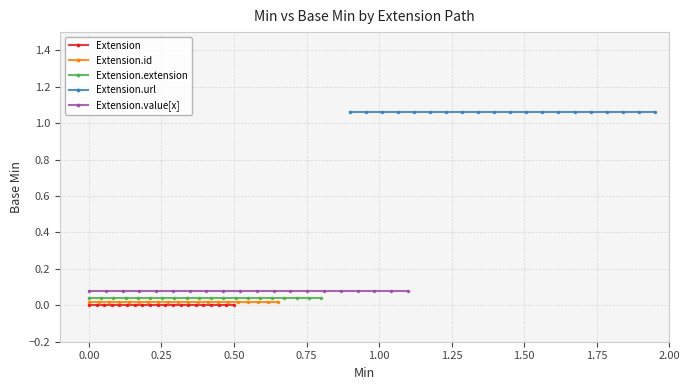

Does the chart have visible grid lines?

Yes